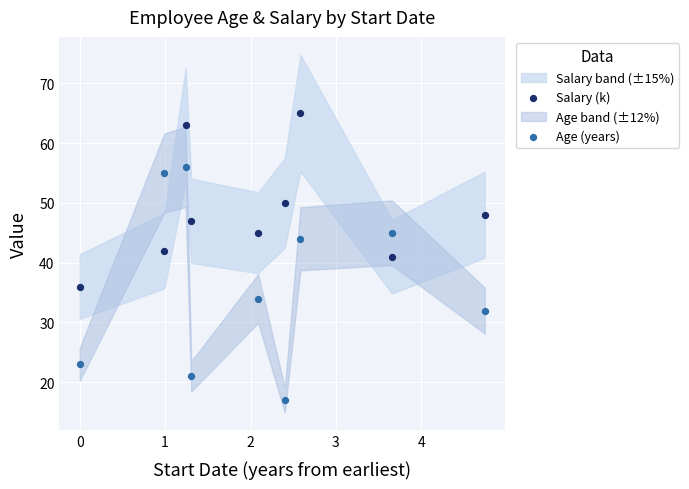

Which series has the largest Y range (max minus min)?

Age (years)